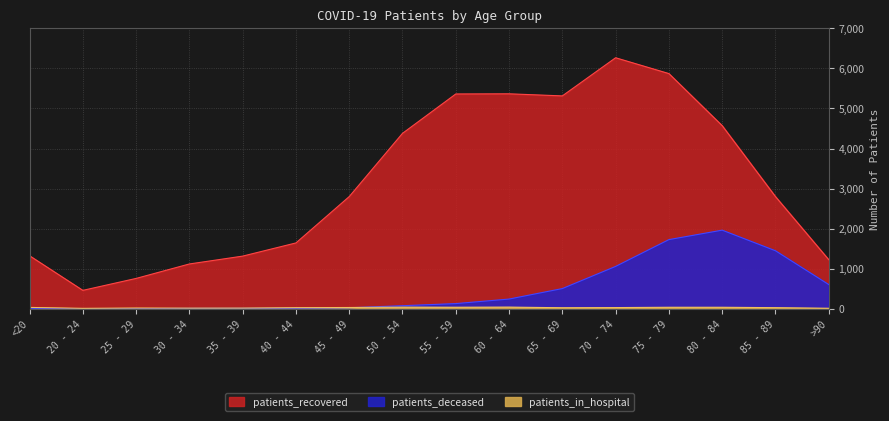

Does the chart display data point markers on the line(s)?

No